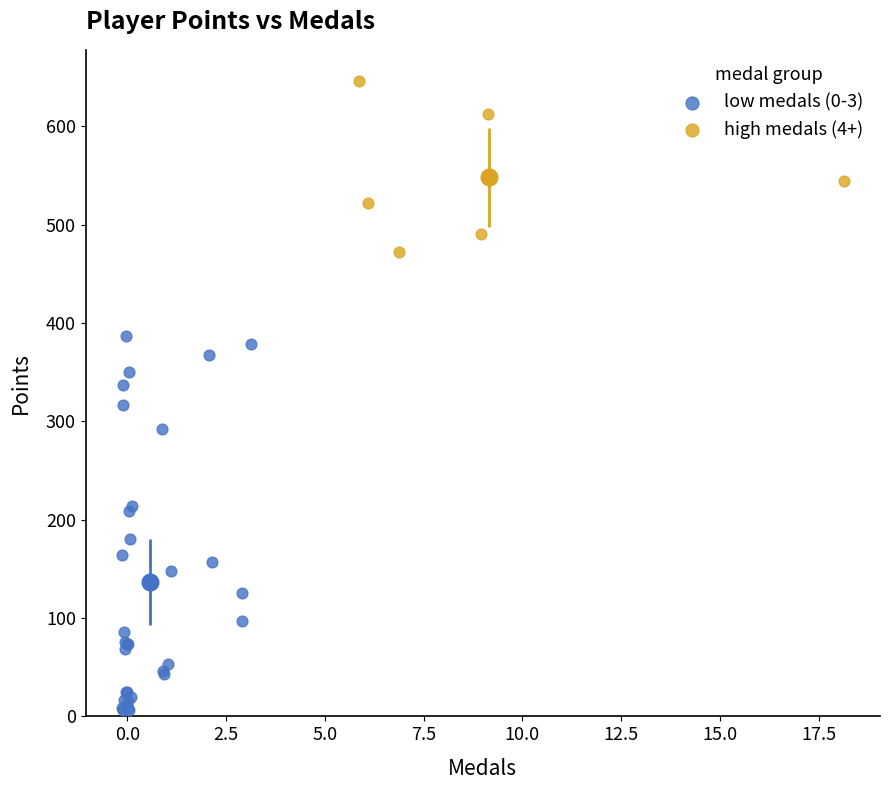

Which series reaches the maximum Y coordinate?

high medals (4+)